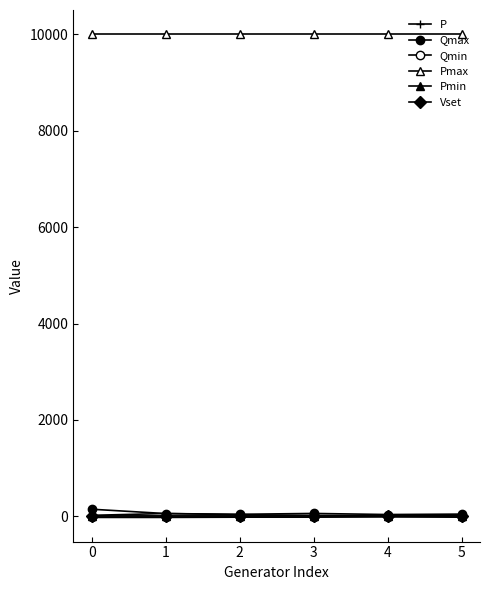

At how many categories does at least one series exceed 2287?

6